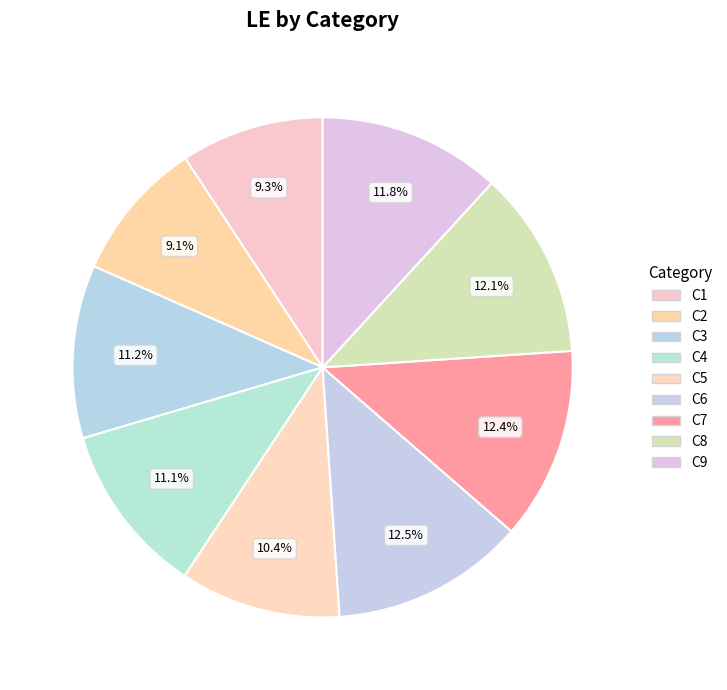

Rank the categories by value from lowest to highest.

C2, C1, C5, C4, C3, C9, C8, C7, C6